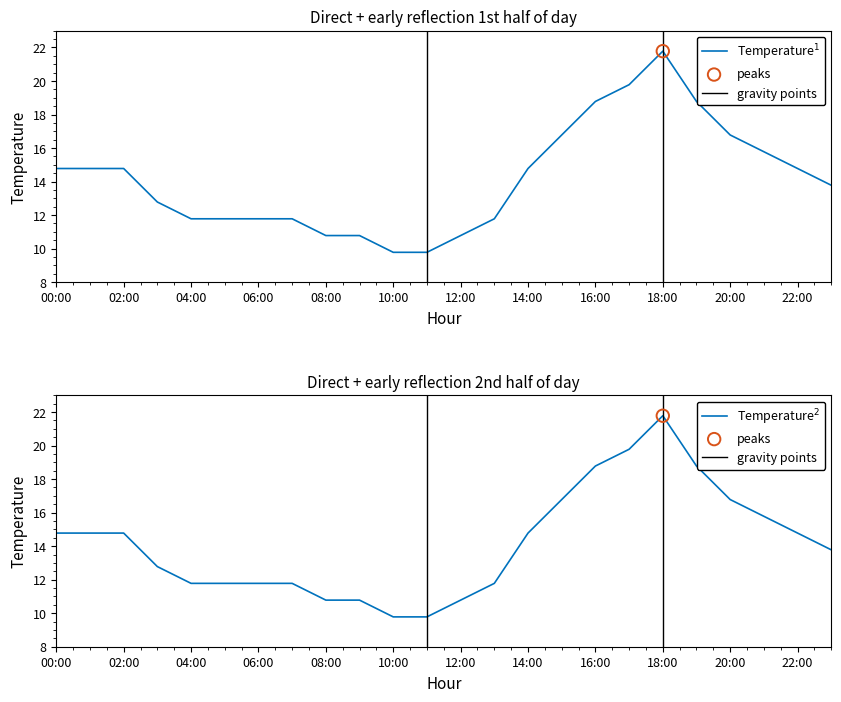

What is the change in value from 02:00 to 23:00?

-1.0